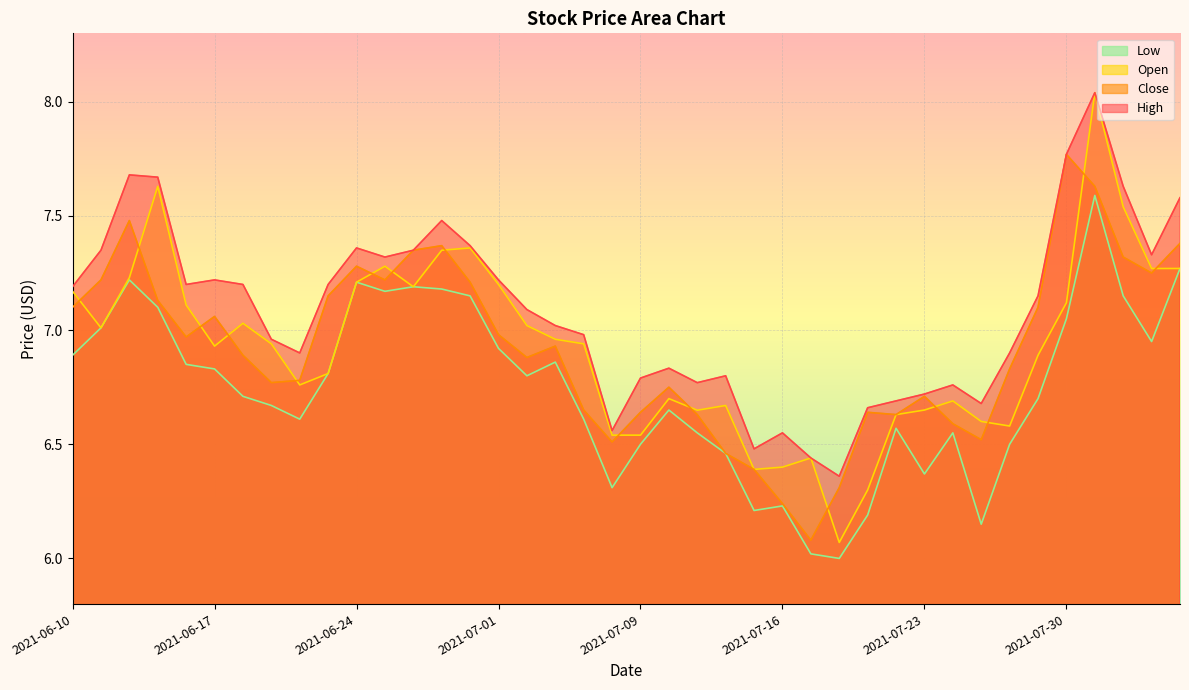

Which series has the widest spread of values?

Open